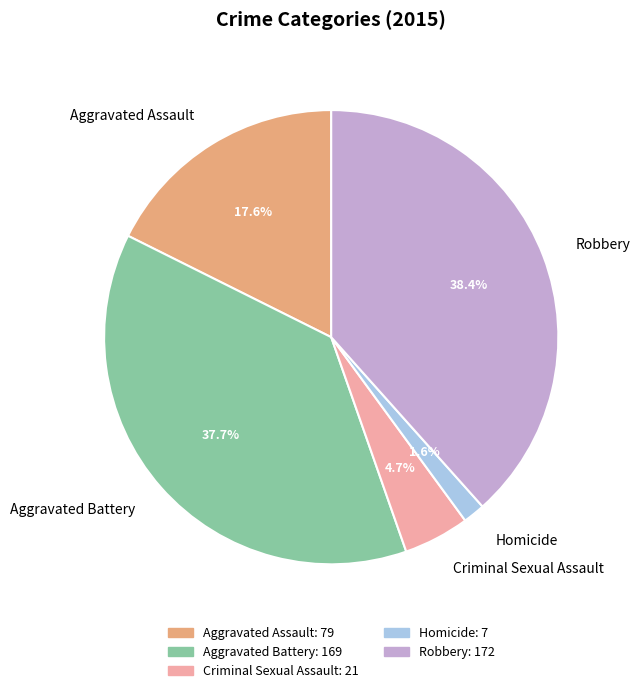

To the nearest percent, what portion does Aggravated Assault represent?

18%